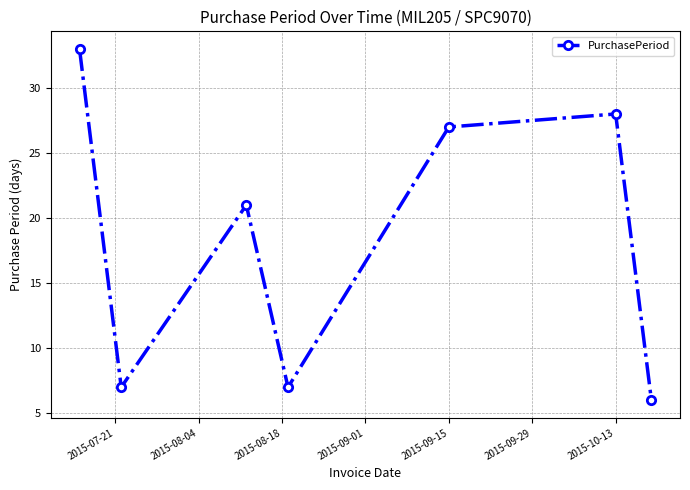

True or false: there are more than 0 points higher than both neighbors.

True